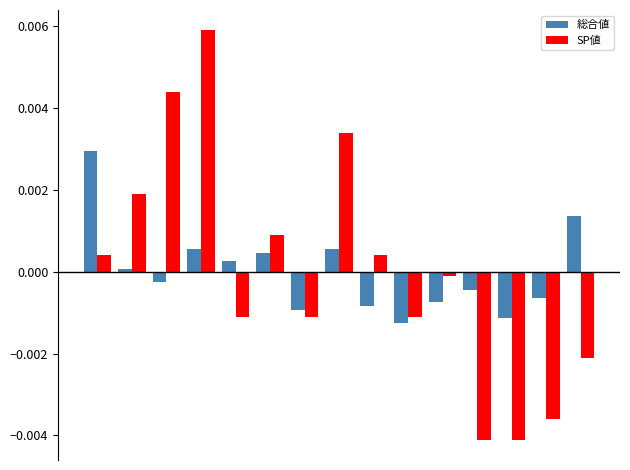

Rank the series by their maximum value, from lowest to highest.

総合値, SP値